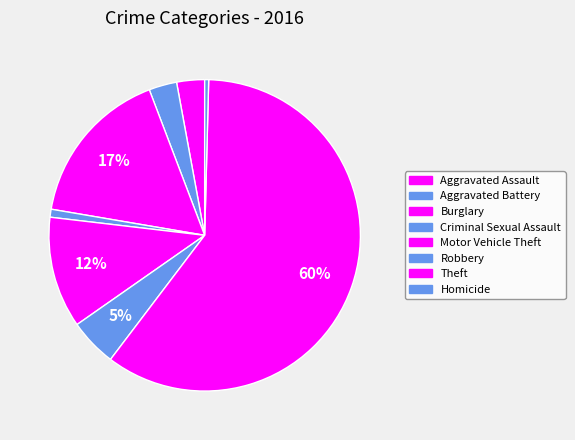

Which category has the smallest portion of the pie?

Homicide